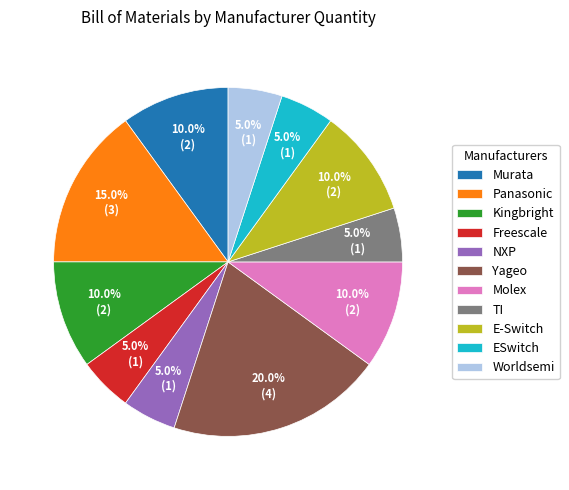

To the nearest percent, what percentage of the pie is Kingbright?

10%